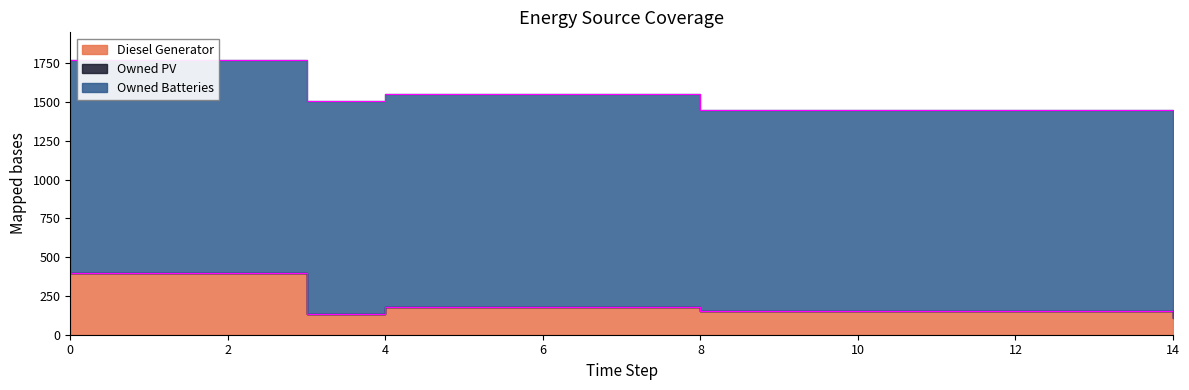

Reading left to right, what are all the values shown in this chart?

Diesel Generator: 0=400	1=400	2=400	3=134	4=177	5=177	6=177	7=177	8=152	9=153	10=153	11=153	12=153	13=153	14=109
Owned PV: 0=0	1=0	2=0	3=0	4=0	5=0	6=0	7=0	8=0	9=0	10=0	11=0	12=0	13=0	14=0
Owned Batteries: 0=1372	1=1372	2=1372	3=1372	4=1372	5=1372	6=1372	7=1372	8=1298	9=1298	10=1298	11=1298	12=1298	13=1298	14=1298